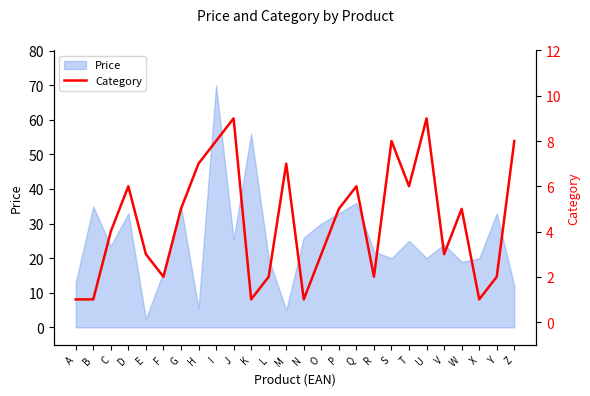

The value at F is 3. True or false?

False